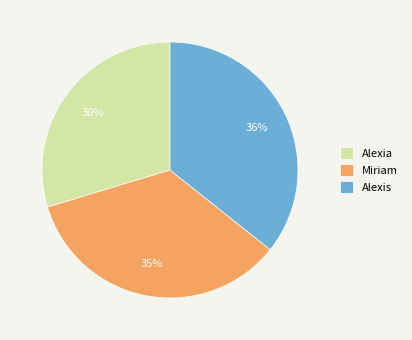

Is it true that Alexis is 47% of the pie?

False